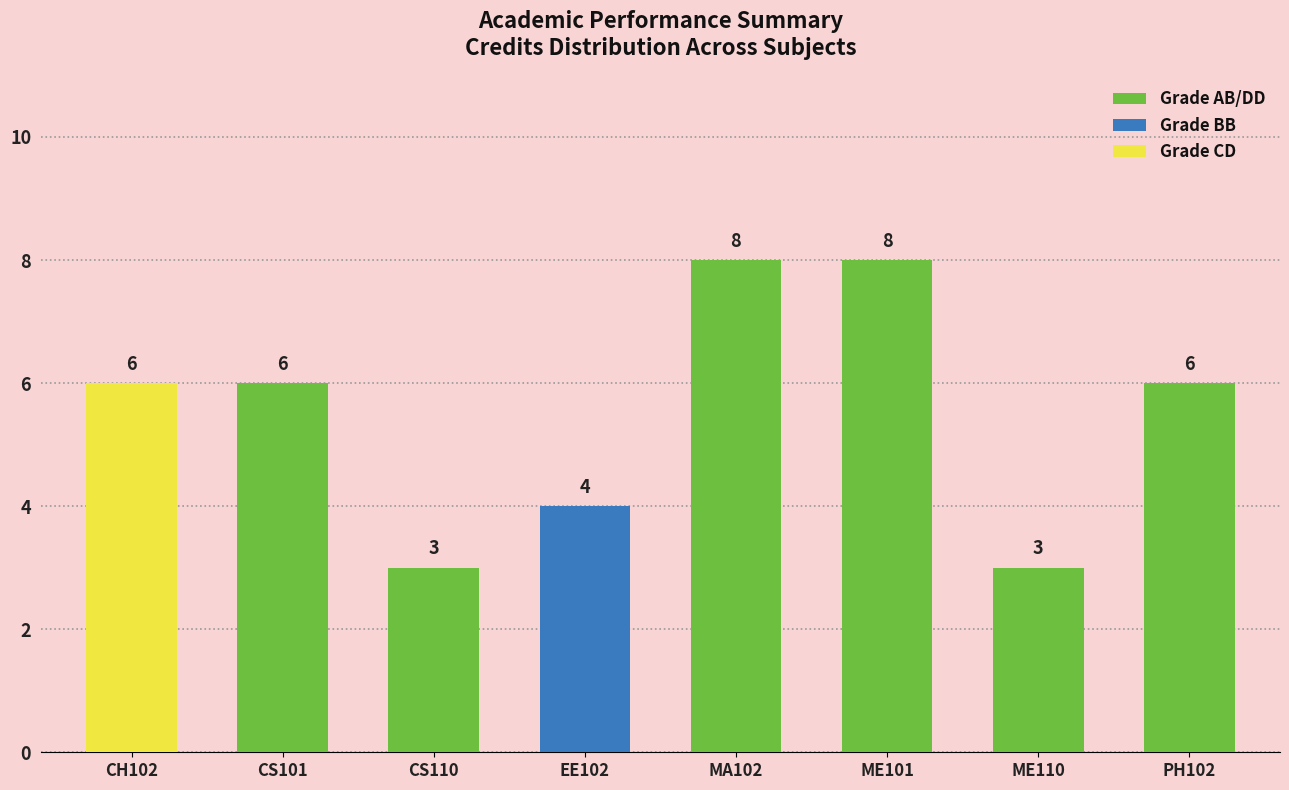

What is the maximum value shown in the chart?

8